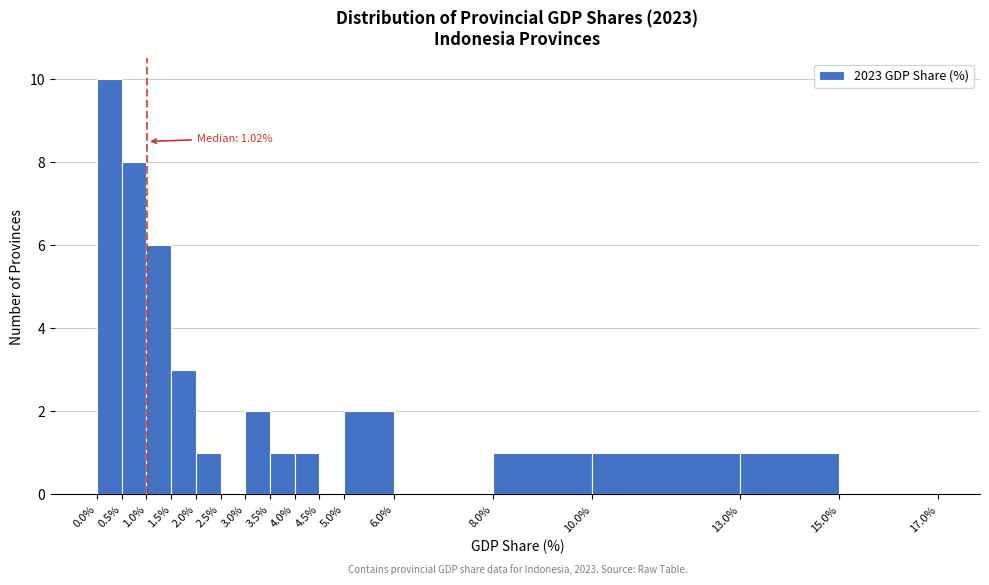

Which range on the x-axis has the tallest bar?

0.0% to 0.5%